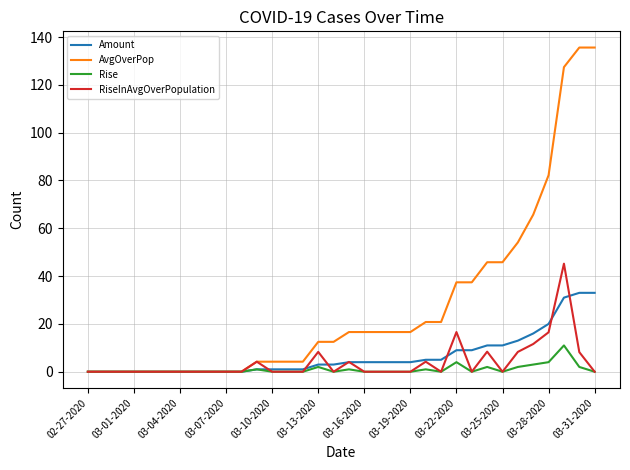

In RiseInAvgOverPopulation, how many points are higher than both neighbors (excluding endpoints)?

7